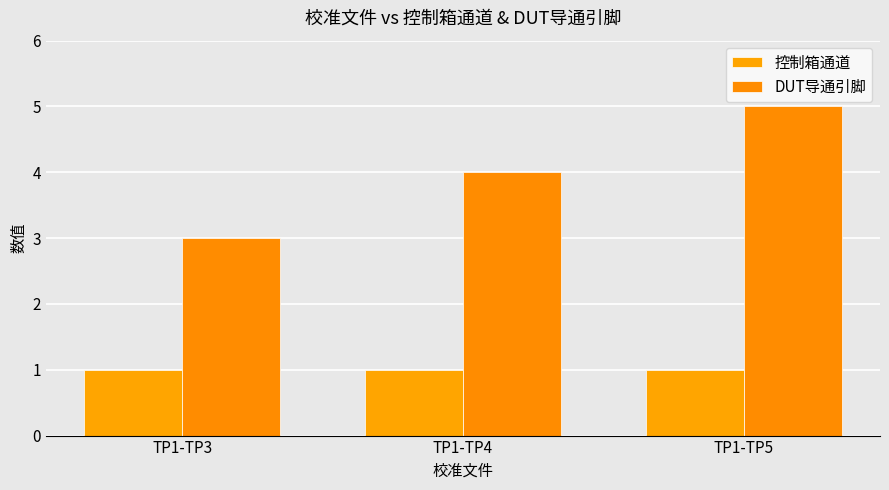

What is the highest value of the DUT导通引脚 series?

5